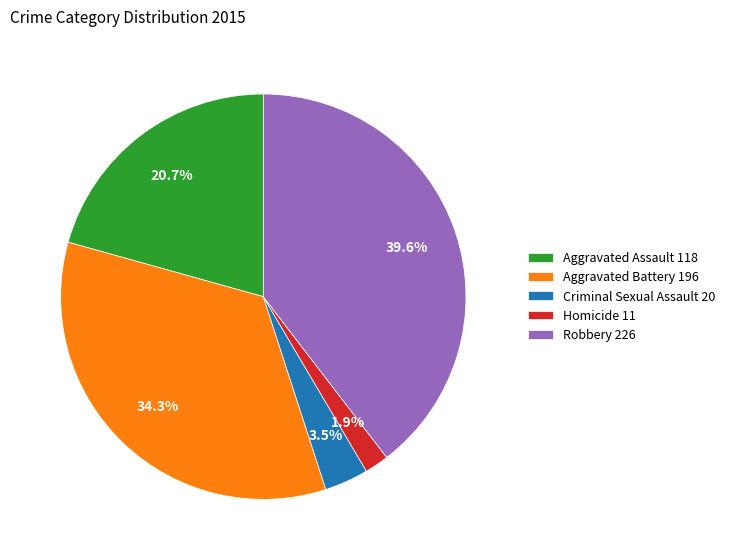

To the nearest percent, what is the combined percentage of Aggravated Battery and Robbery?

74%